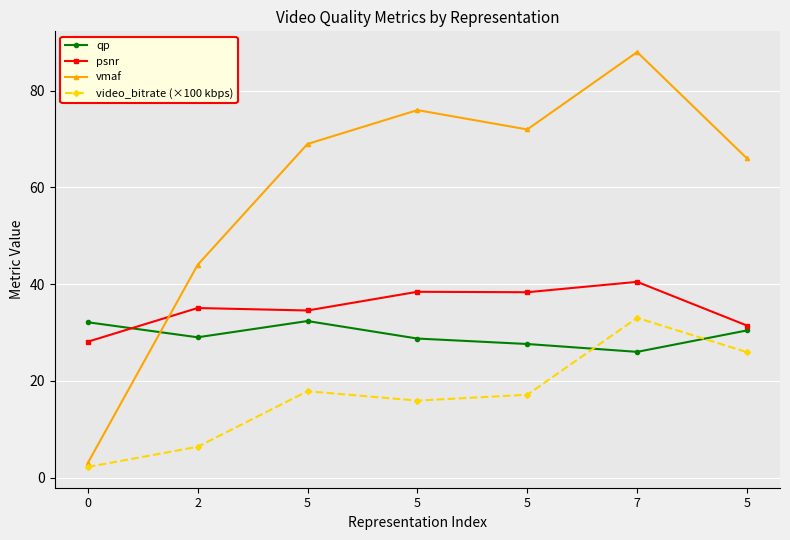

What are all the series names shown in the legend?

qp, psnr, vmaf, video_bitrate (×100 kbps)